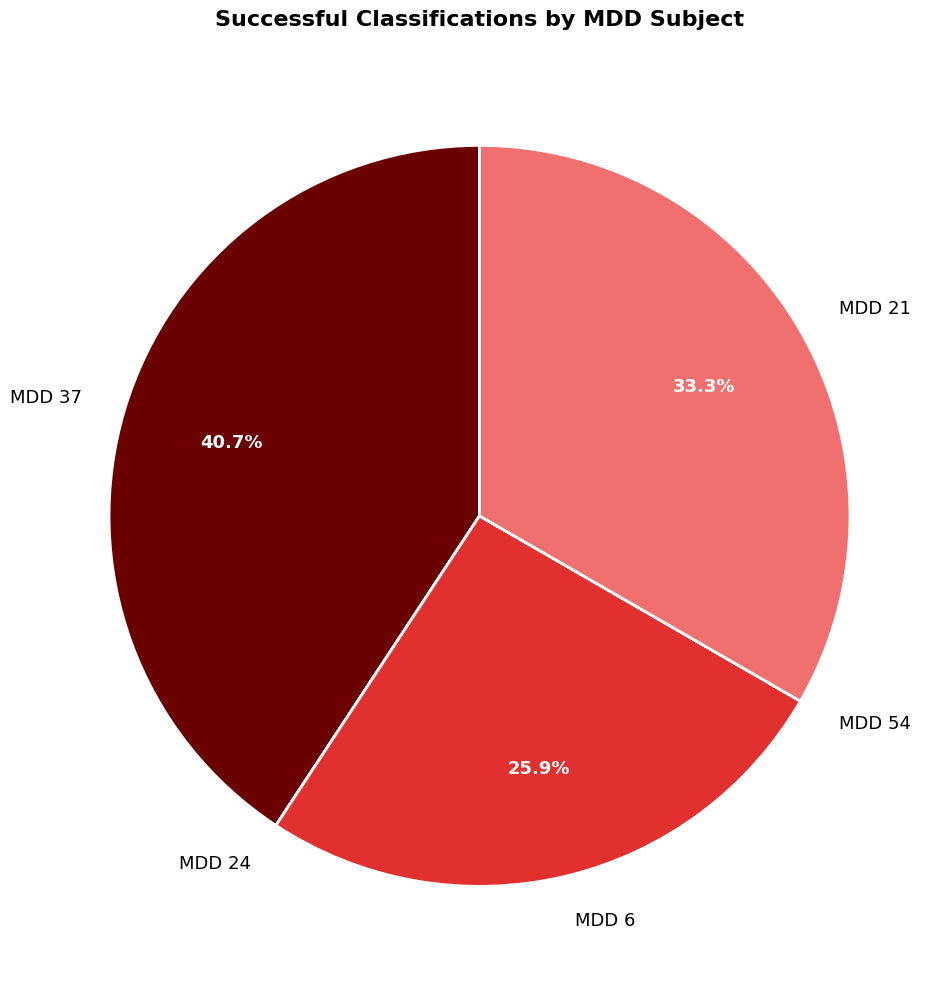

To the nearest percent, what is the average slice percentage?

20%